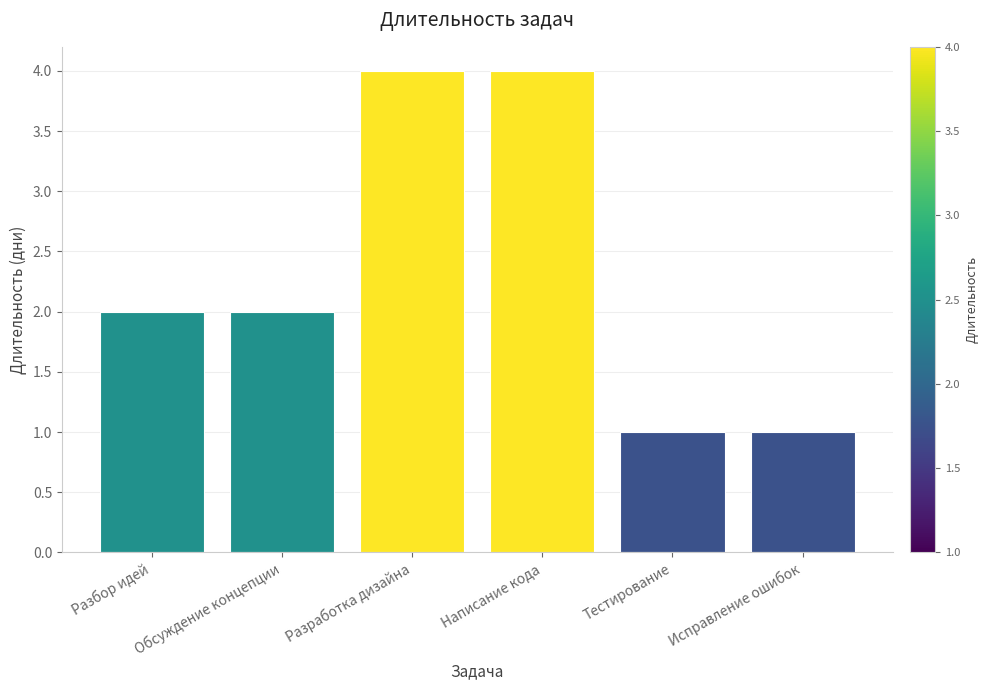

What is the label of the 5th bar from the right?

Обсуждение концепции